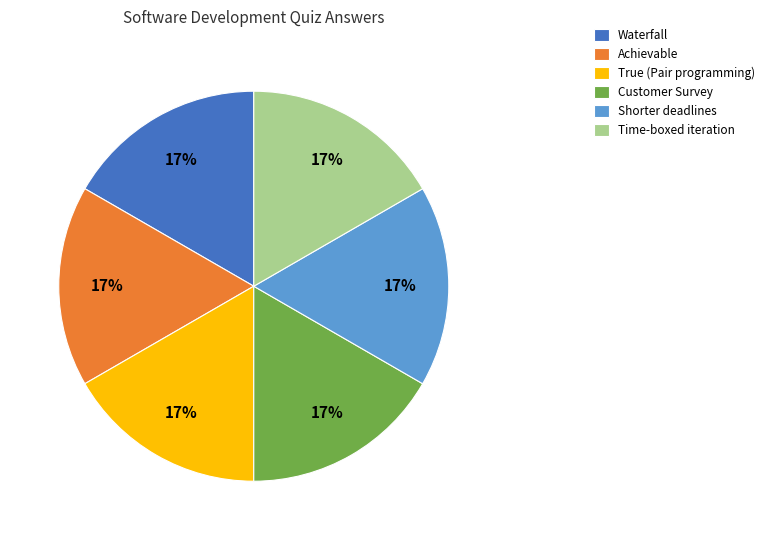

To the nearest percent, what is the combined percentage of Time-boxed iteration and Achievable?

33%